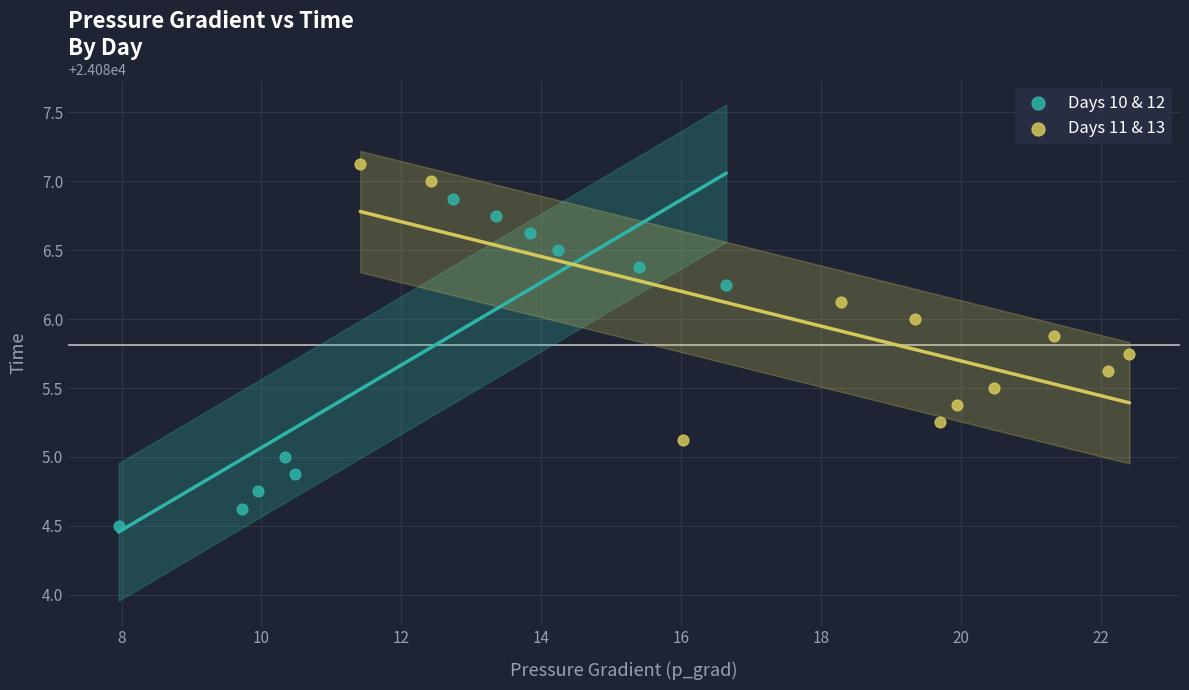

Which series has the largest Y range (max minus min)?

Days 10 & 12